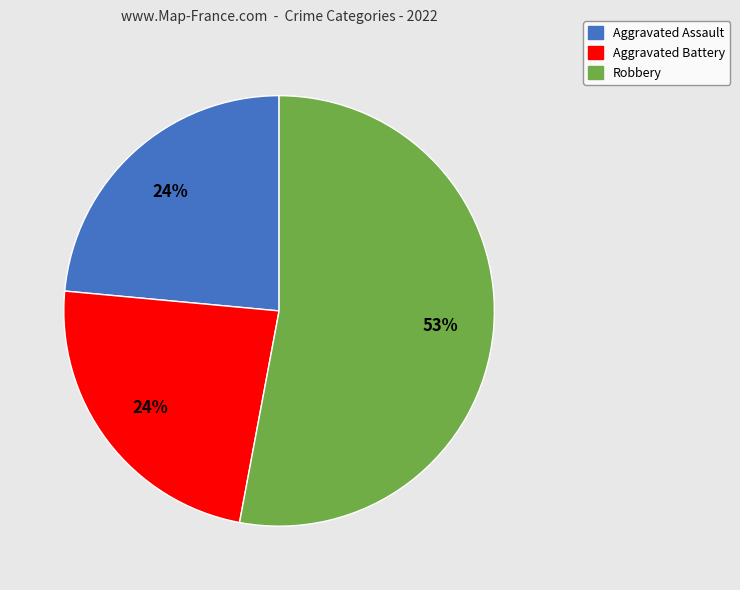

Is there a majority slice in this chart?

Yes